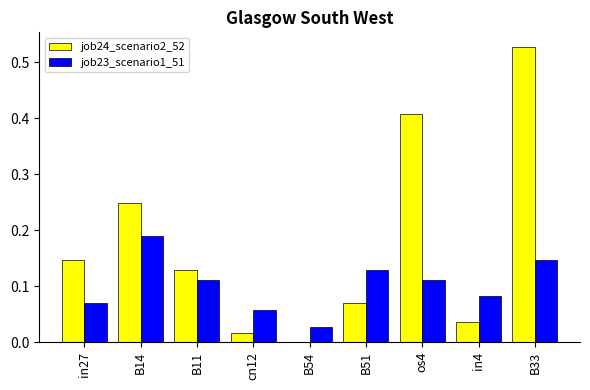

Does the chart contain stacked bars?

No